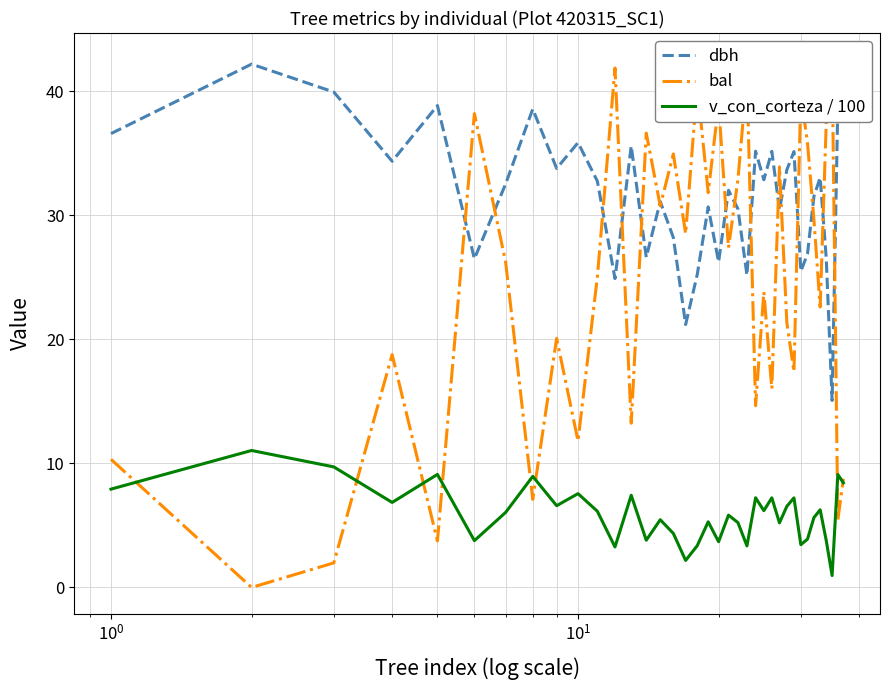

What is the highest value of the dbh series?

42.2